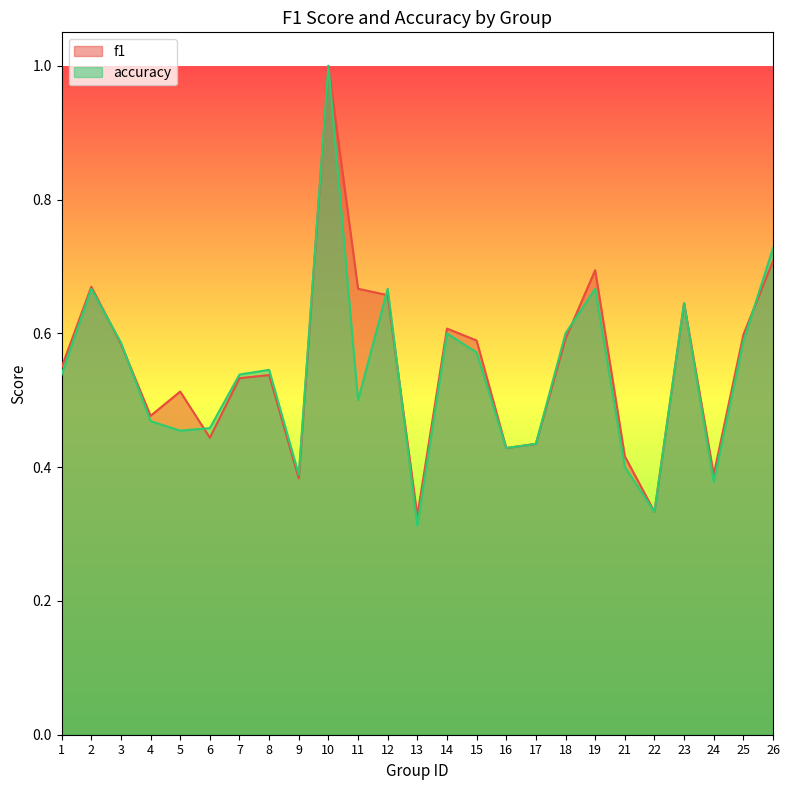

How many interior local peaks does the accuracy series have?

7